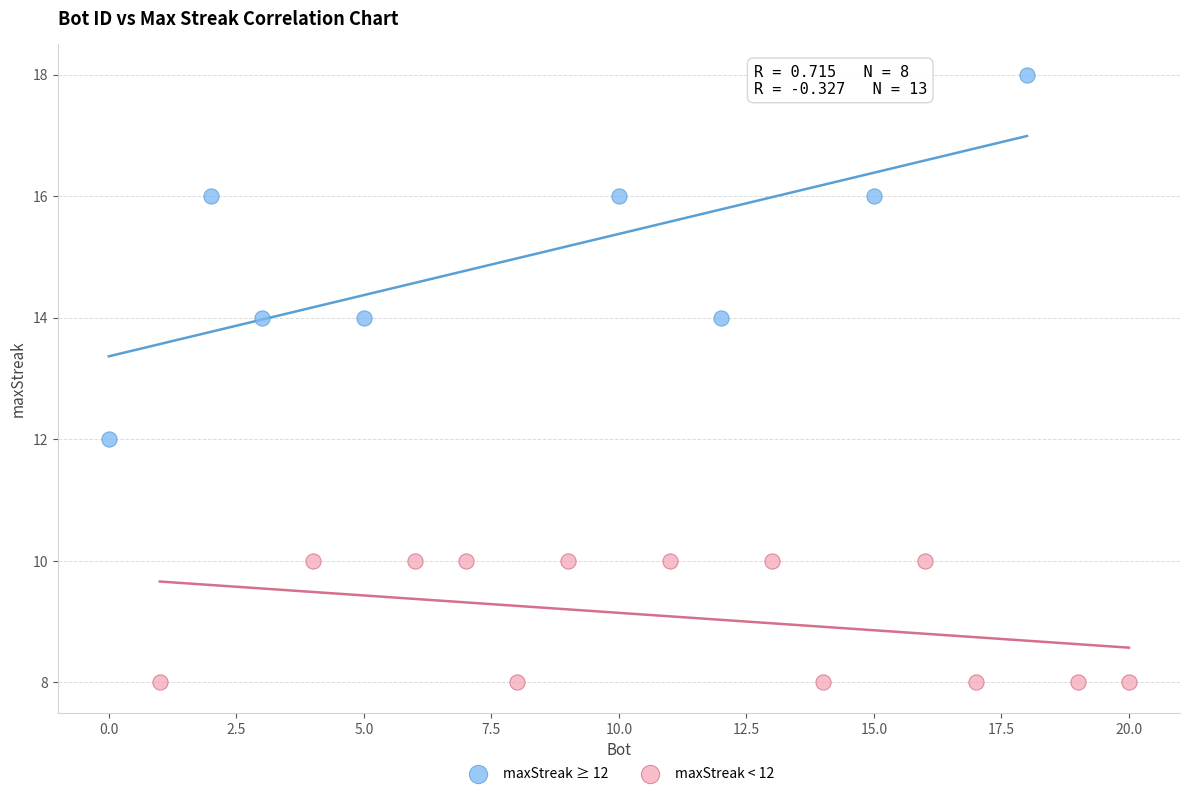

Which series reaches the maximum Y coordinate?

maxStreak ≥ 12